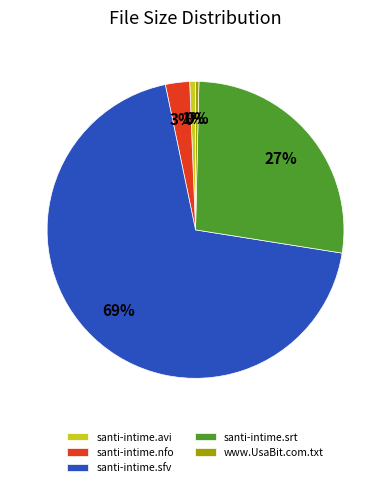

Do santi-intime.sfv and www.UsaBit.com.txt together represent more than half of the pie?

Yes